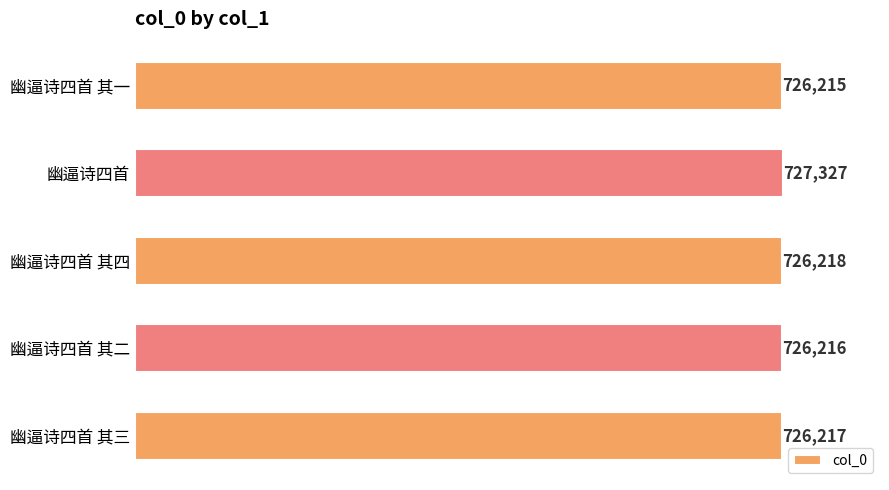

List the labels in order of value, smallest first.

幽逼诗四首 其一, 幽逼诗四首 其二, 幽逼诗四首 其三, 幽逼诗四首 其四, 幽逼诗四首